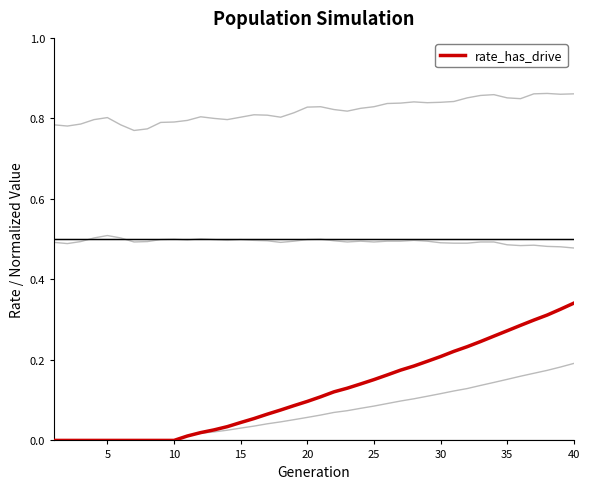

Is this an area chart (filled region under the line)?

No